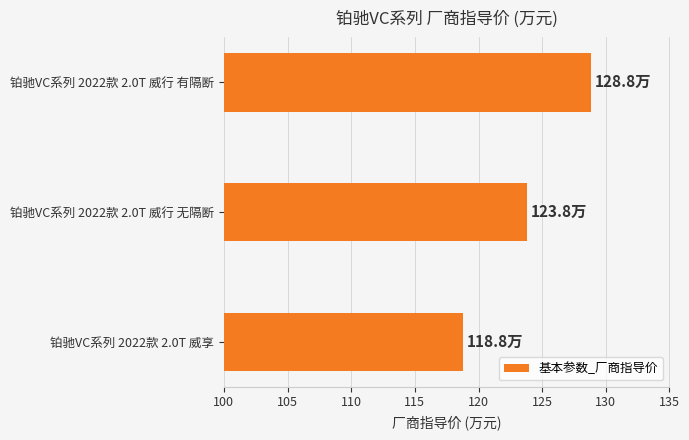

Count the number of categories in the chart.

3